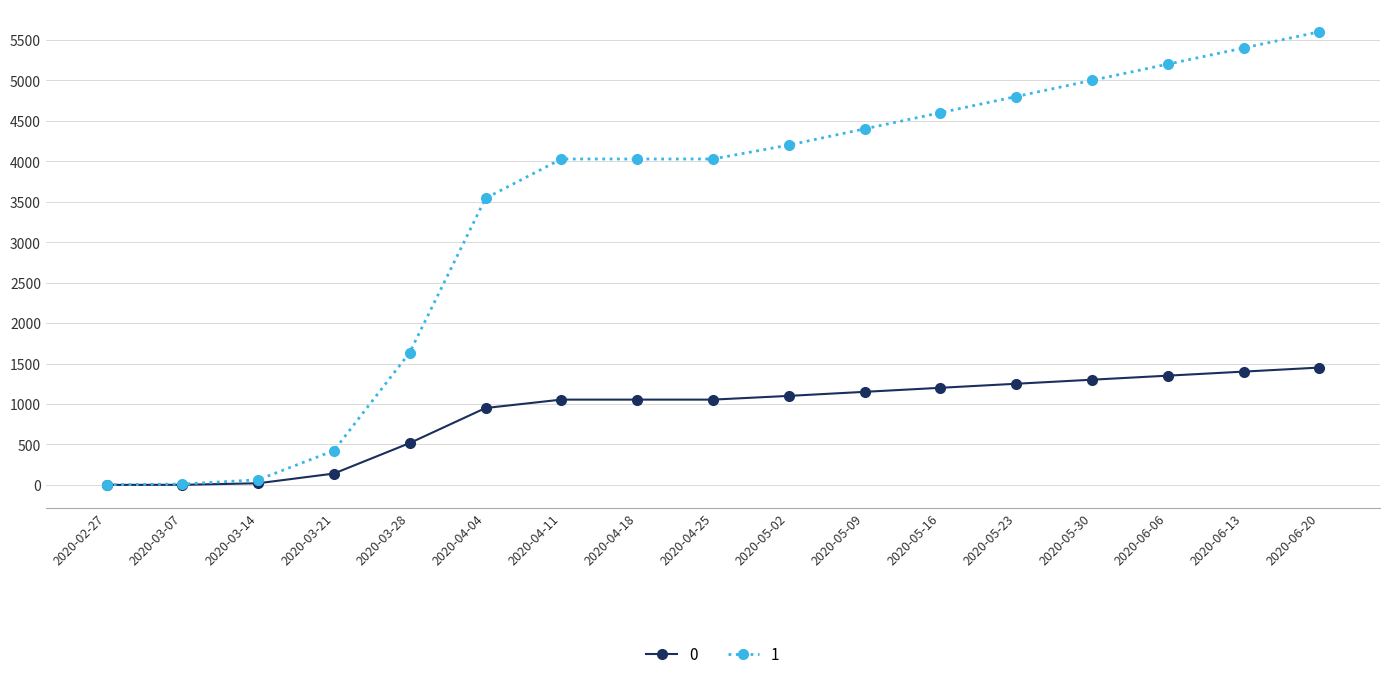

What is the label of the 8th point from the right?

2020-05-02